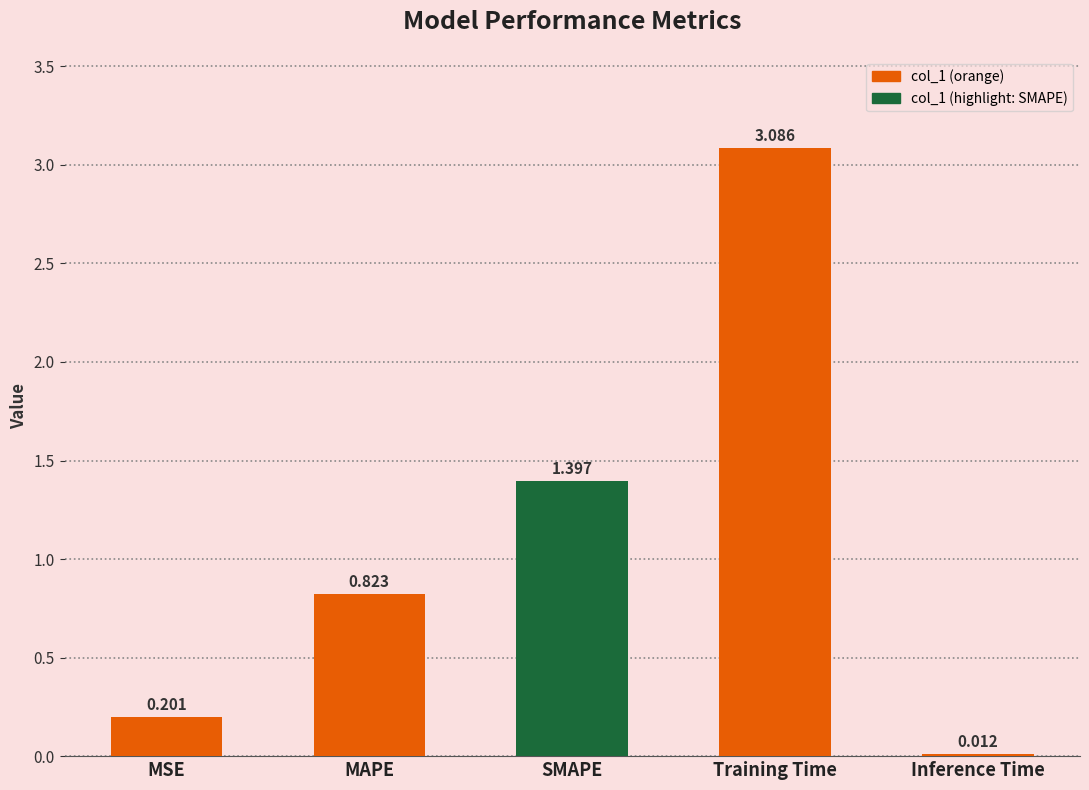

Rank the categories by value from highest to lowest.

Training Time, SMAPE, MAPE, MSE, Inference Time